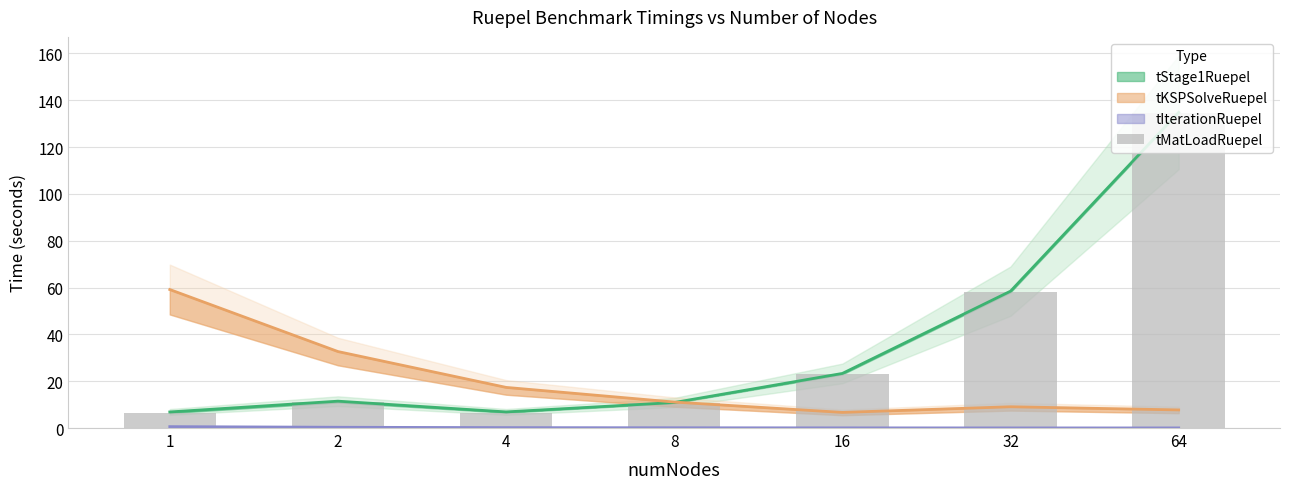

What is the approximate value at 64?

134.5